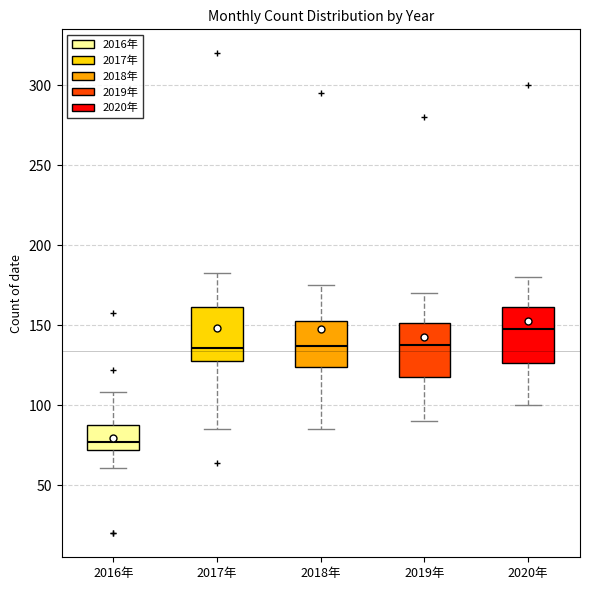

Which box has the highest median line?

2020年